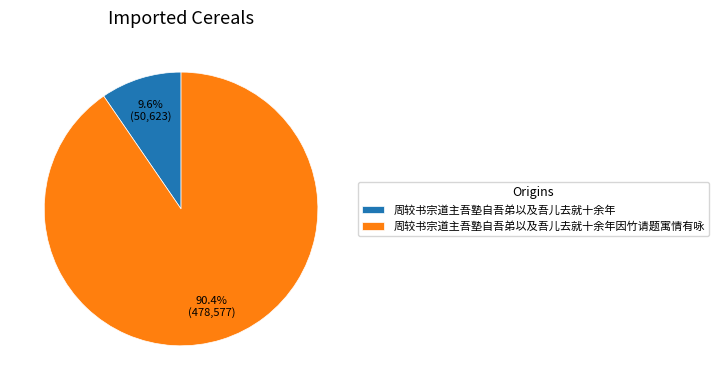

True or false: 周较书宗道主吾塾自吾弟以及吾儿去就十余年 accounts for 10% of the total.

True